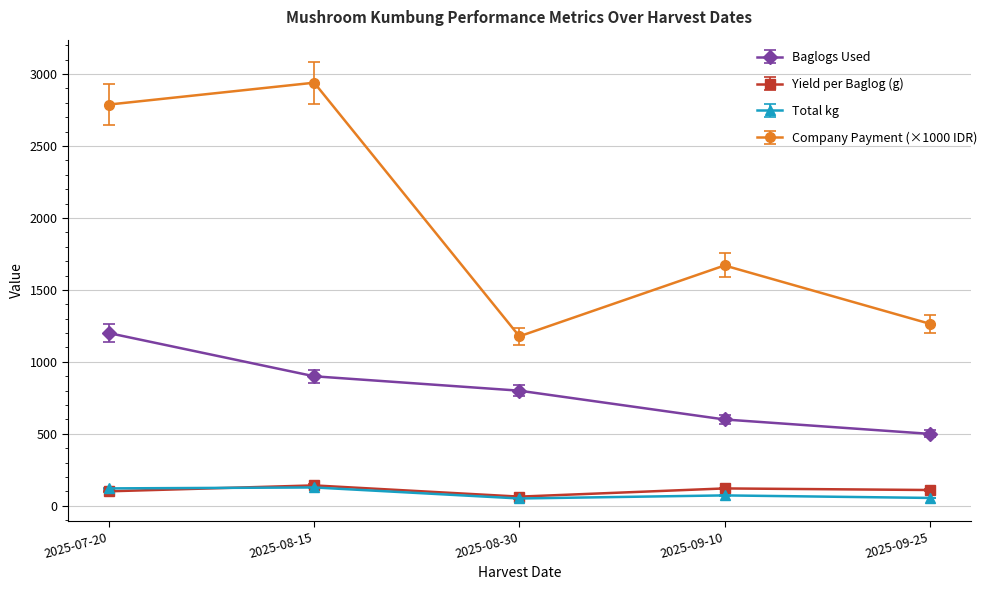

What is the smallest value displayed?

51.2